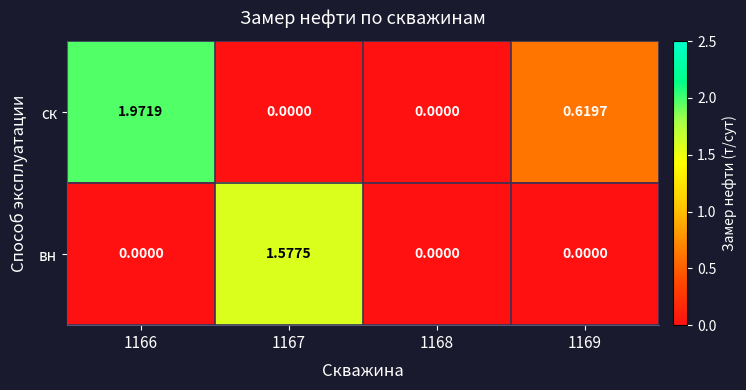

Which series has the largest total across all categories?

ск